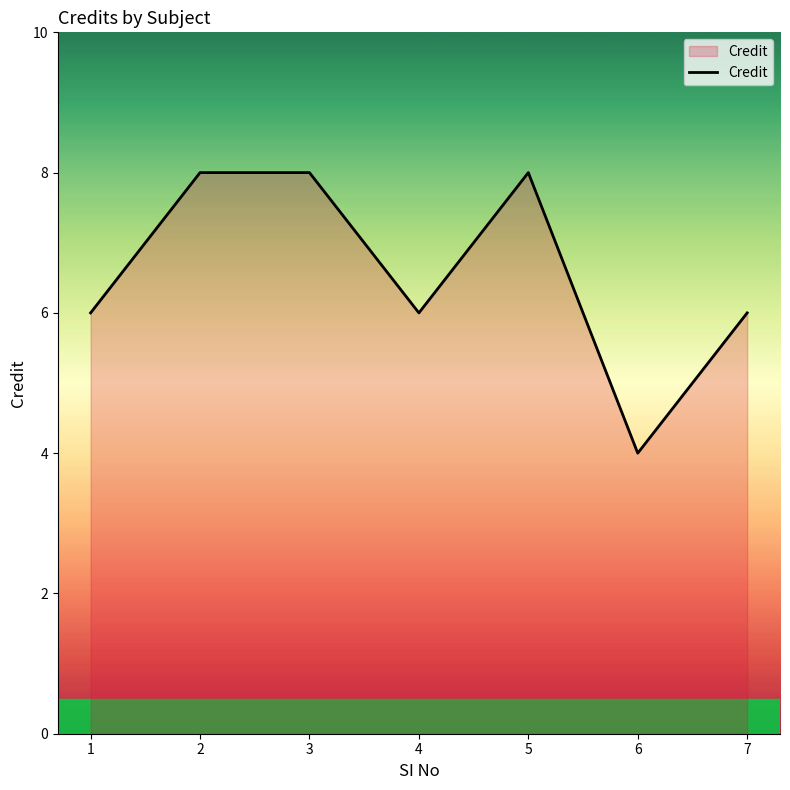

What is the change in value from 1 to 5?

+2